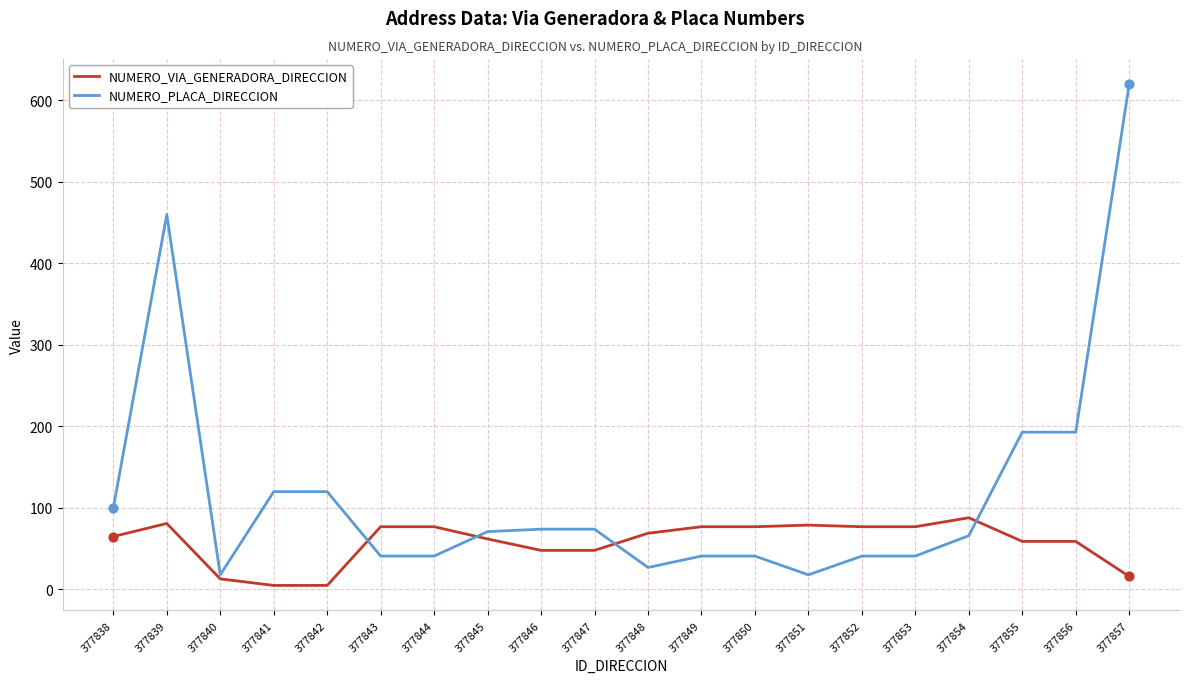

At how many categories does at least one series exceed 340?

2